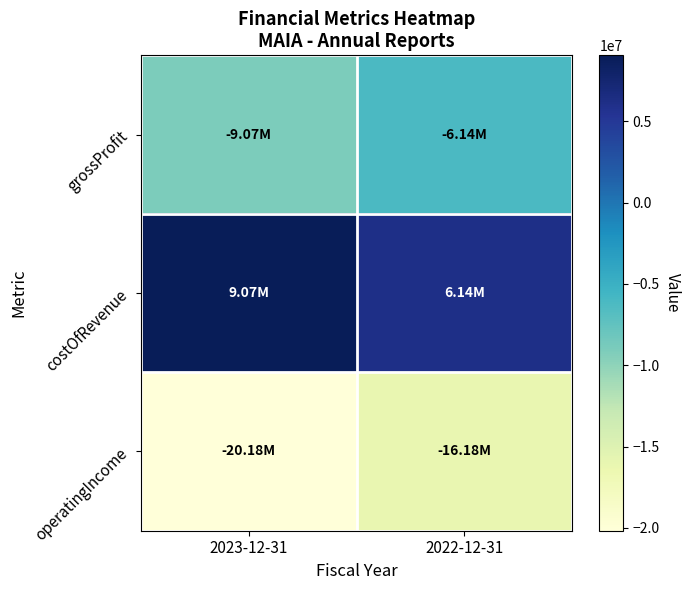

Between 2023-12-31 and 2022-12-31, which series saw the biggest shift?

operatingIncome